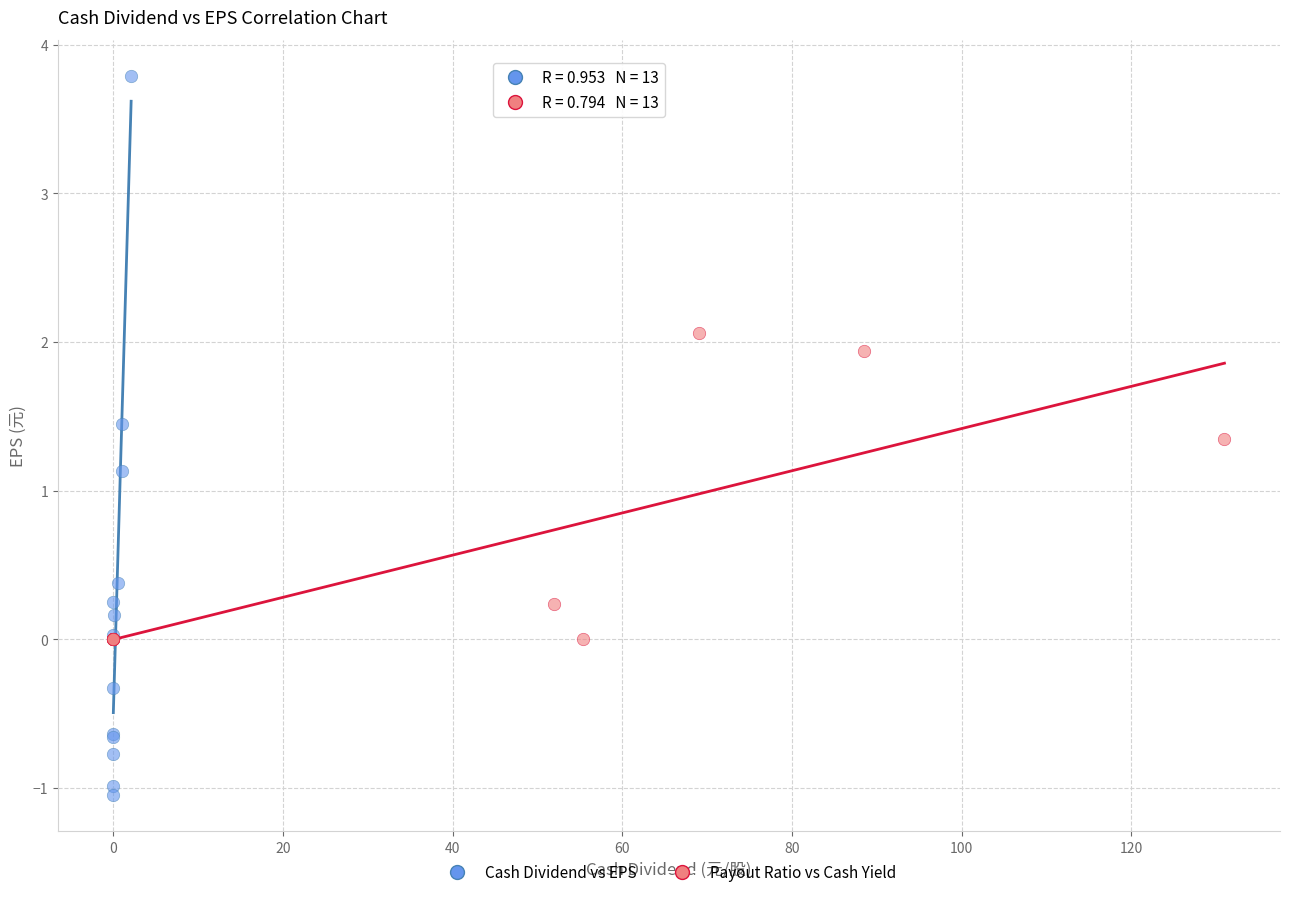

Which series reaches the maximum Y coordinate?

Cash Dividend vs EPS